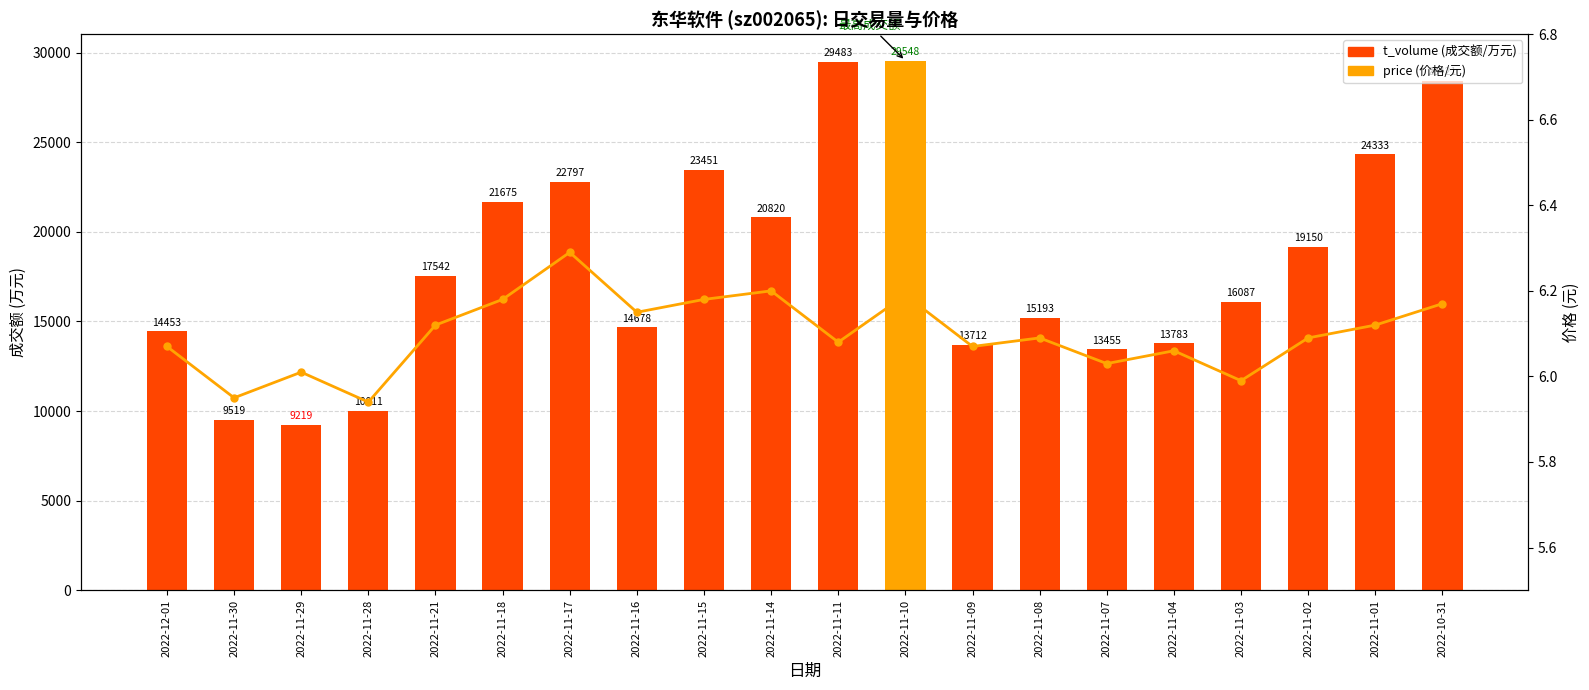

What is the value of the t_volume bar at the 16th from the left?

13783.0